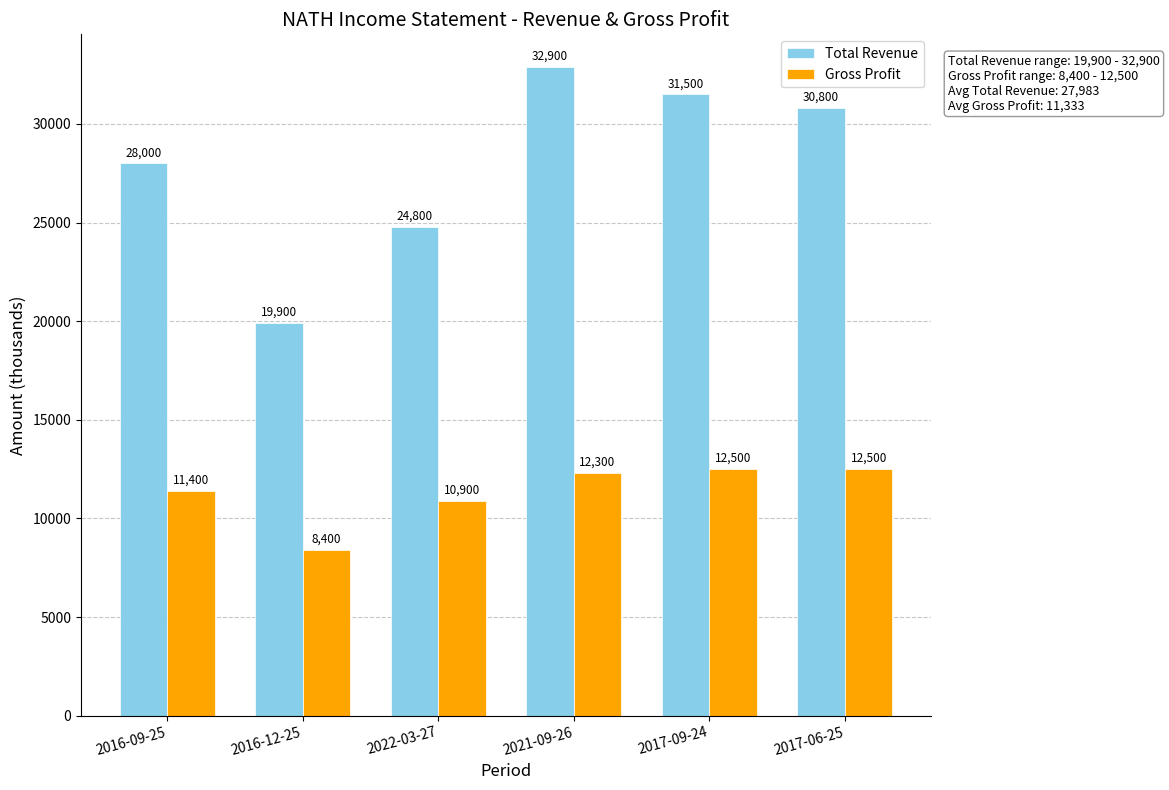

True or false: Total Revenue has a value of 32900 at 2021-09-26.

True